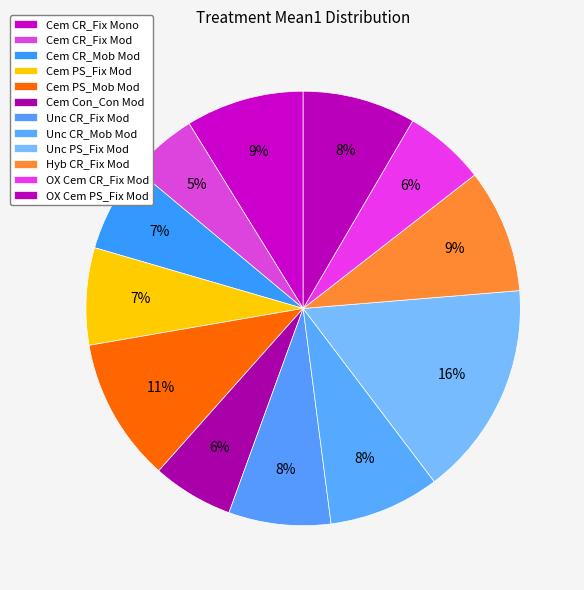

Does any single category account for the majority?

No